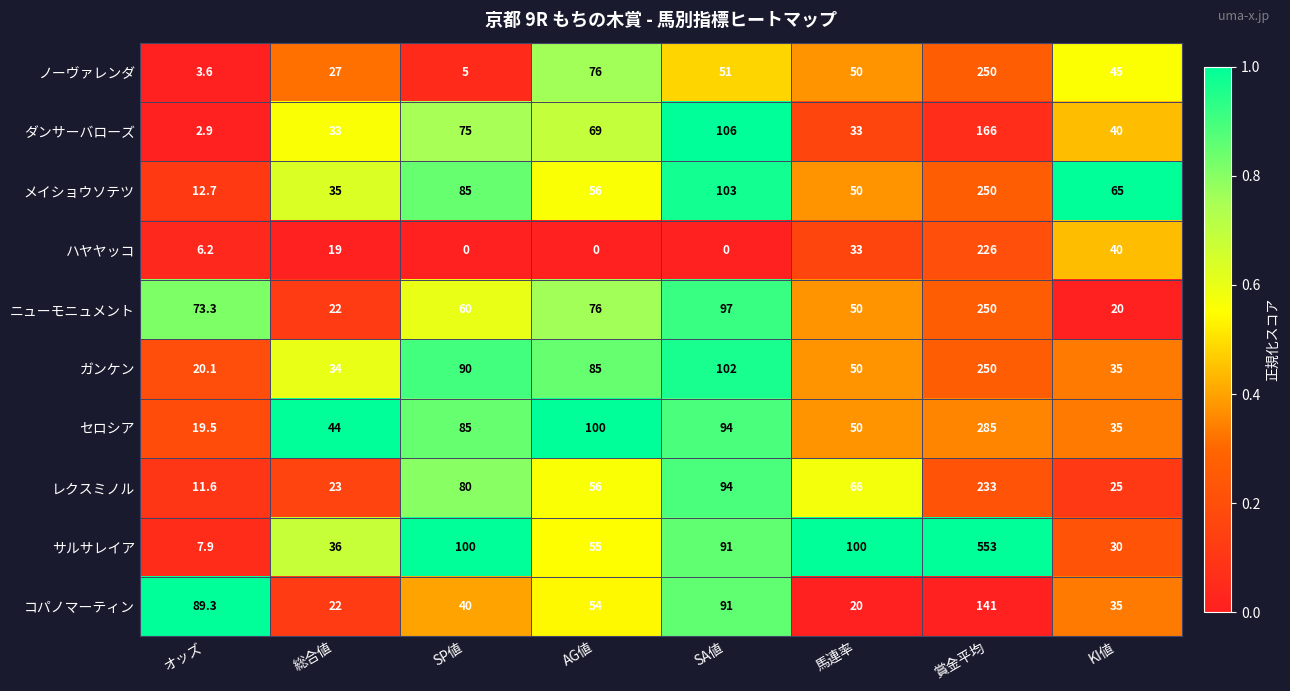

Which series has the largest total across all categories?

サルサレイア